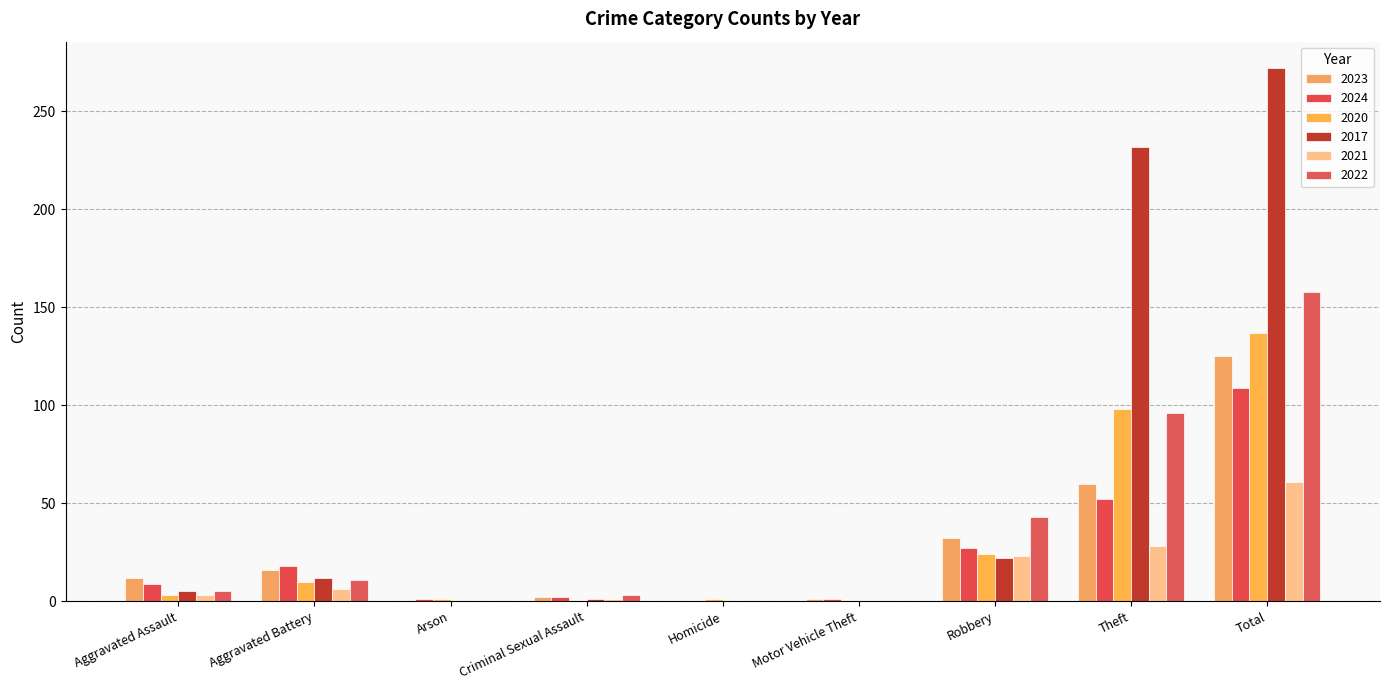

What are all the series names shown in the legend?

2023, 2024, 2020, 2017, 2021, 2022